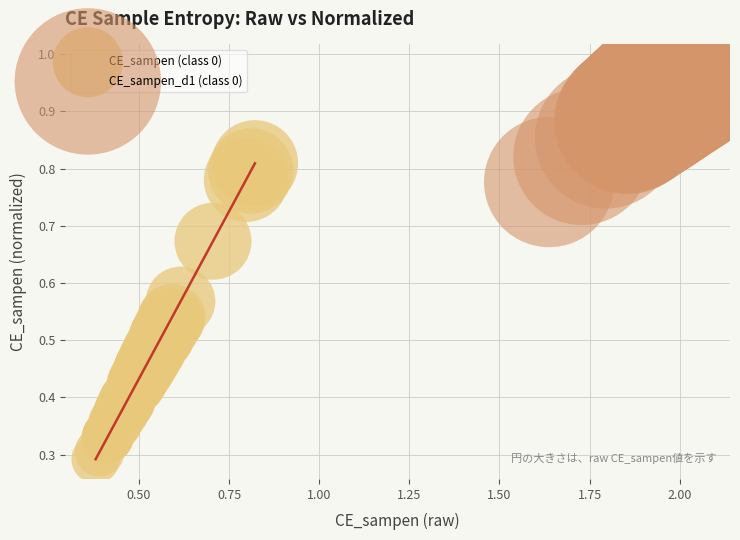

Which series reaches the maximum Y coordinate?

CE_sampen_d1 (class 0)